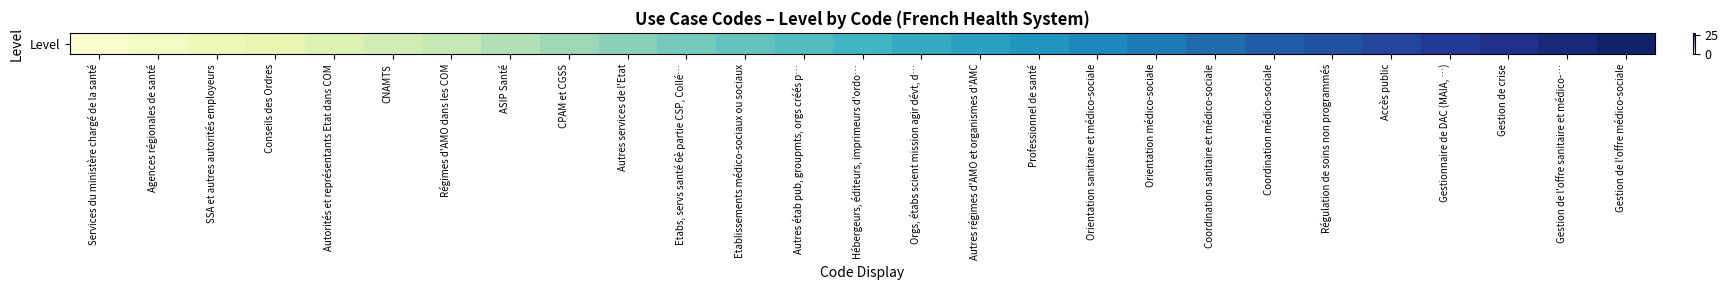

Reading left to right, list all the values displayed in this chart.

1	2	3	4	5	6	7	8	9	10	11	12	13	14	15	16	17	18	19	20	21	22	23	24	25	26	27